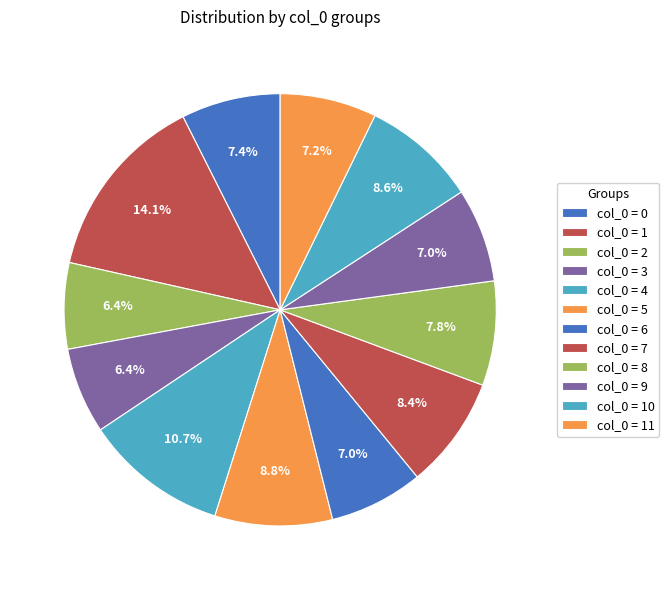

Count the number of slices in the pie.

12